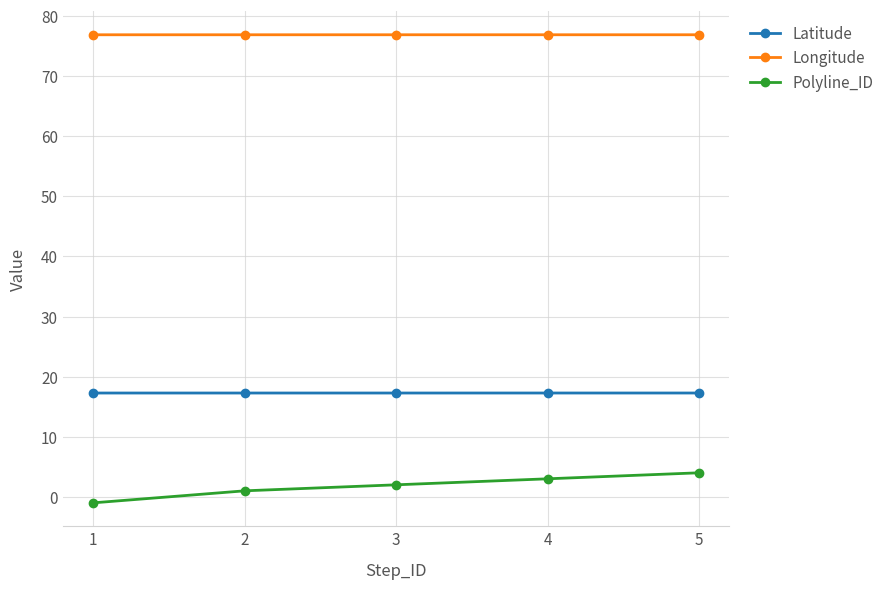

True or false: Polyline_ID and Longitude cross at least once.

False